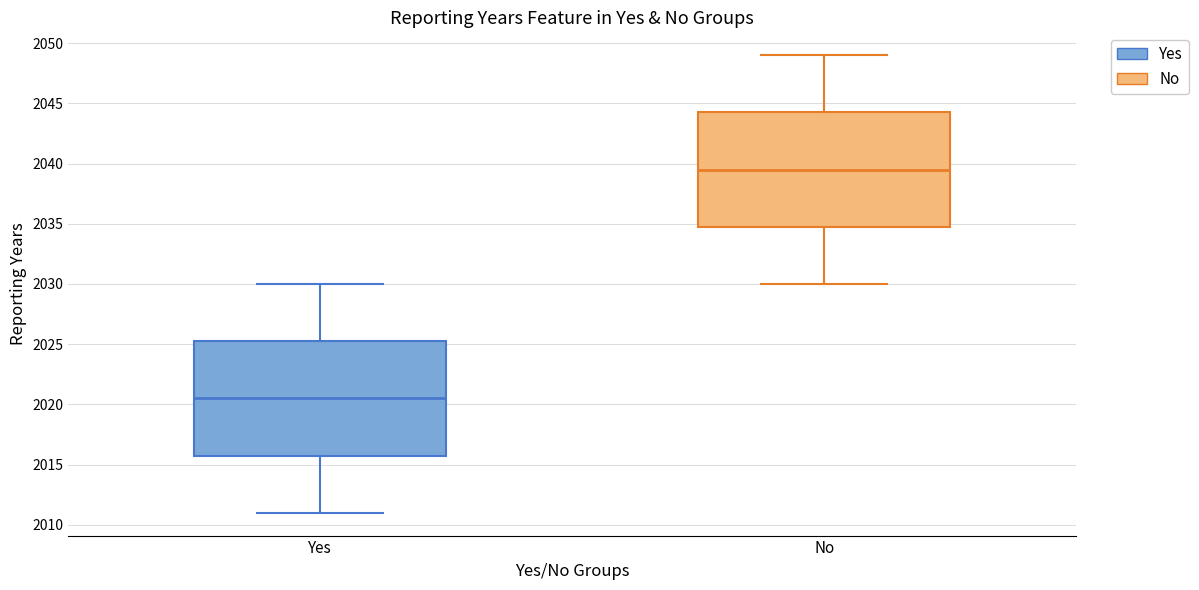

Reading left to right, transcribe this box plot: for each box, give where its median line is, the range the box spans, and where its two whiskers end, as read against the y-axis. The values are not printed on the chart, so give them approximately, as read against the axis.

Yes: median 2020.5, box 2016.0 to 2025.5, whiskers 2011.0 to 2030.0
No: median 2039.5, box 2035.0 to 2044.5, whiskers 2030.0 to 2049.0